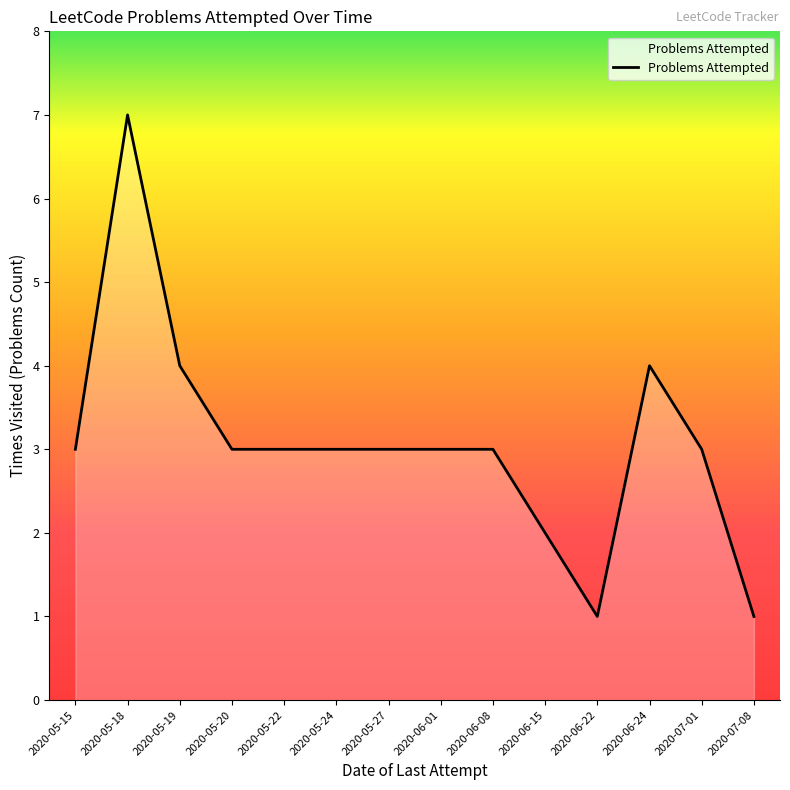

What is the greatest value displayed?

7